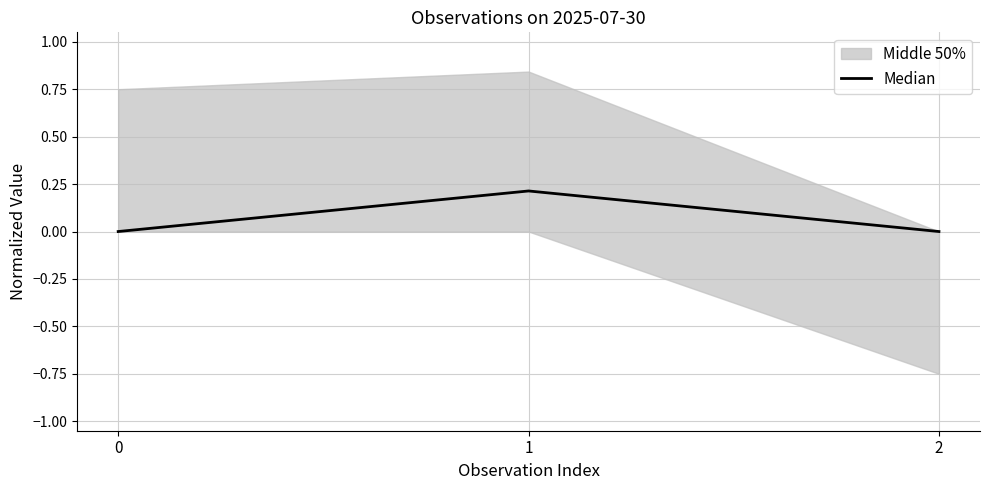

Is it true that Median equals 0.2 at 1?

True